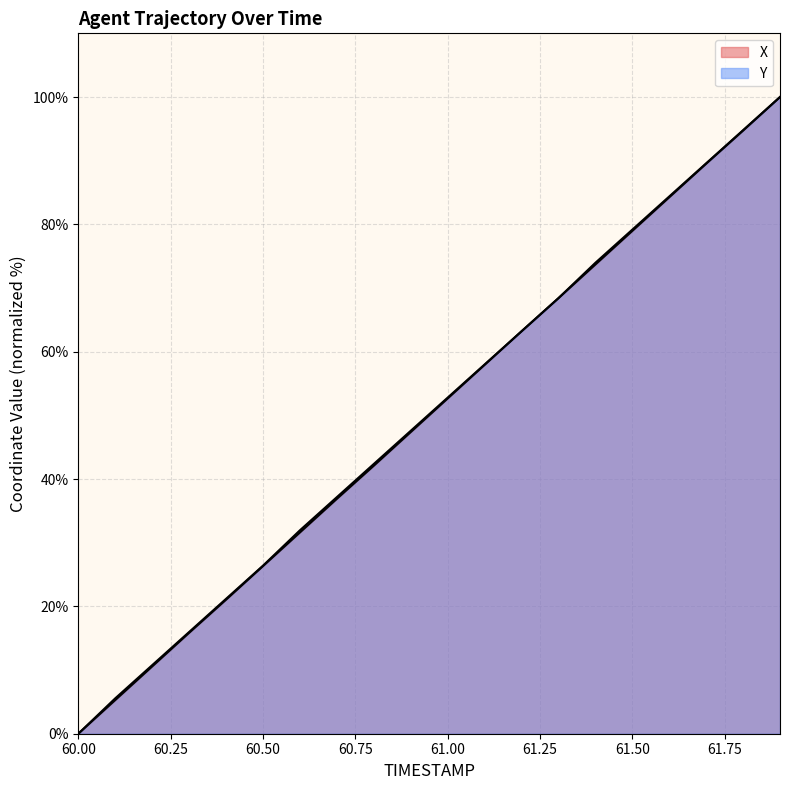

What is the maximum value for X?

100.0